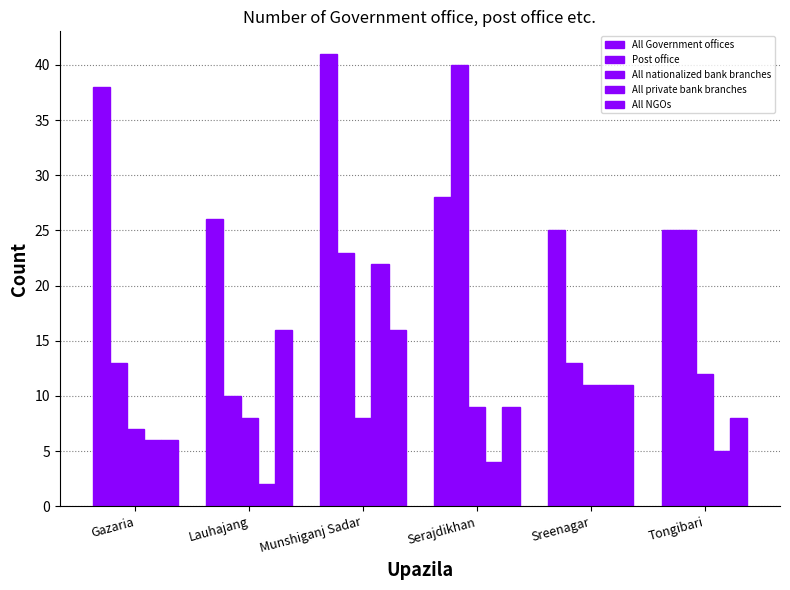

List the series in order of their peak value, highest first.

All Government offices, Post office, All private bank branches, All NGOs, All nationalized bank branches